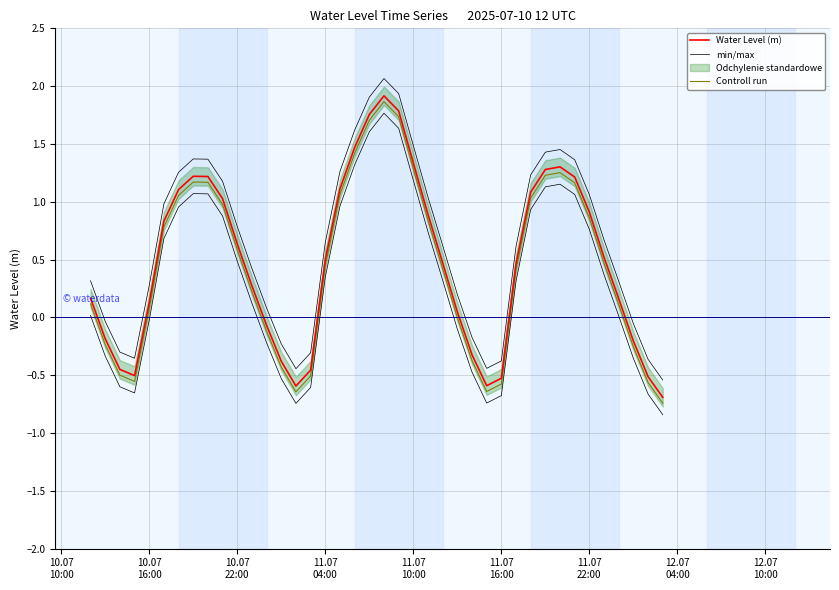

True or false: Water Level (m) and Controll run intersect in this chart.

False